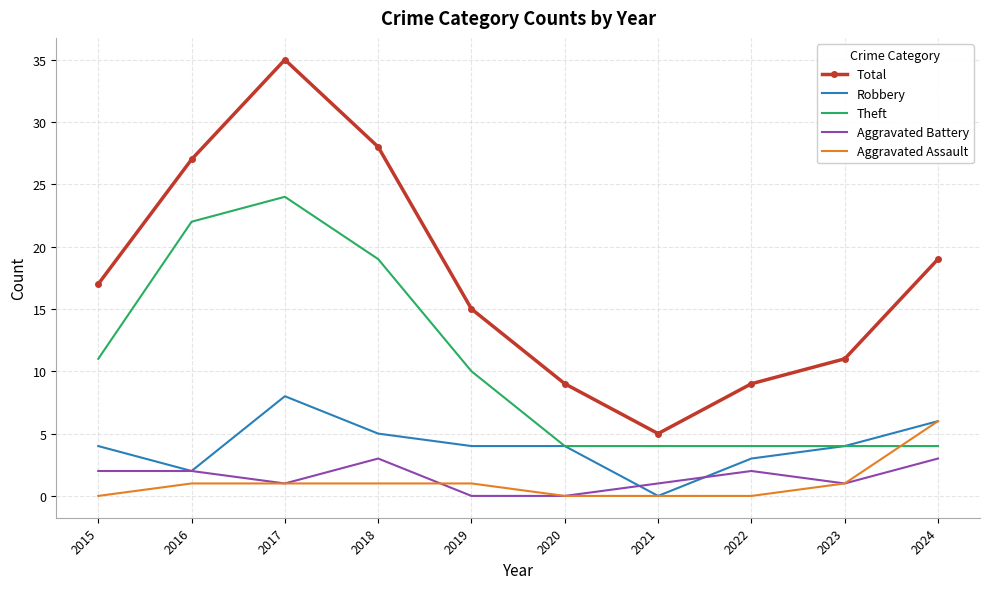

At which category does the chart reach its peak across all series?

2017